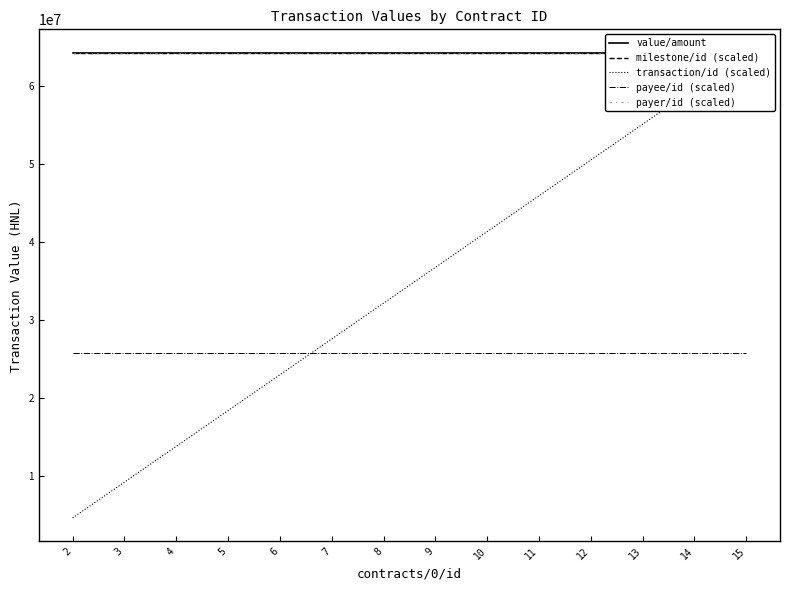

Does the chart display data point markers on the line(s)?

No